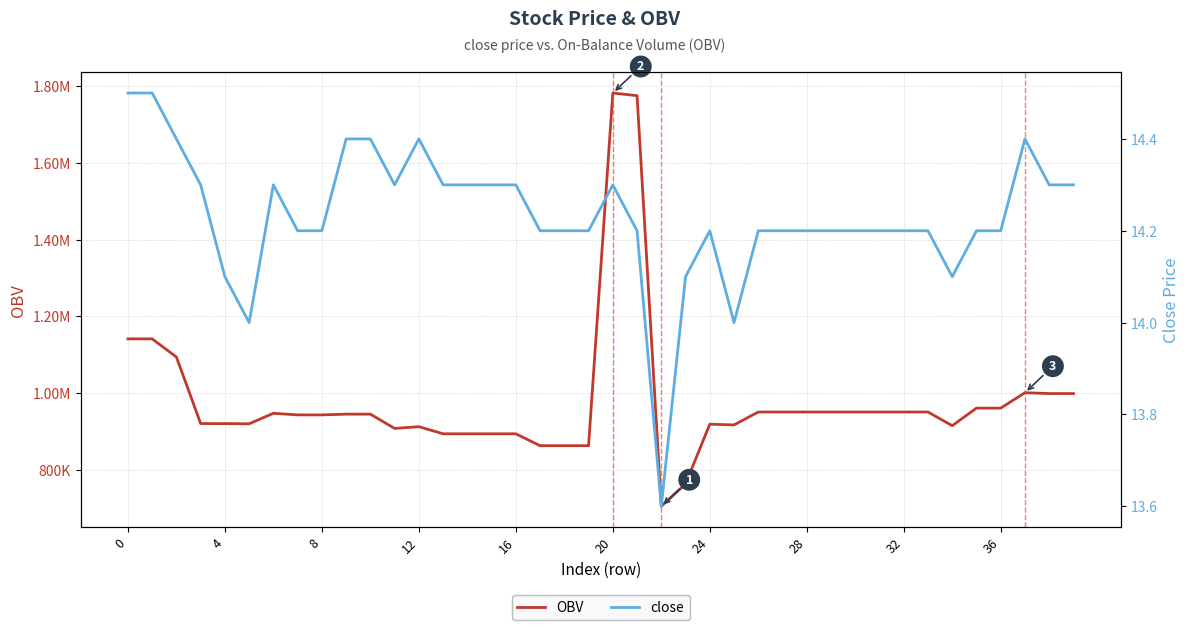

What is the sum of the close values at 10 and 31?

28.6